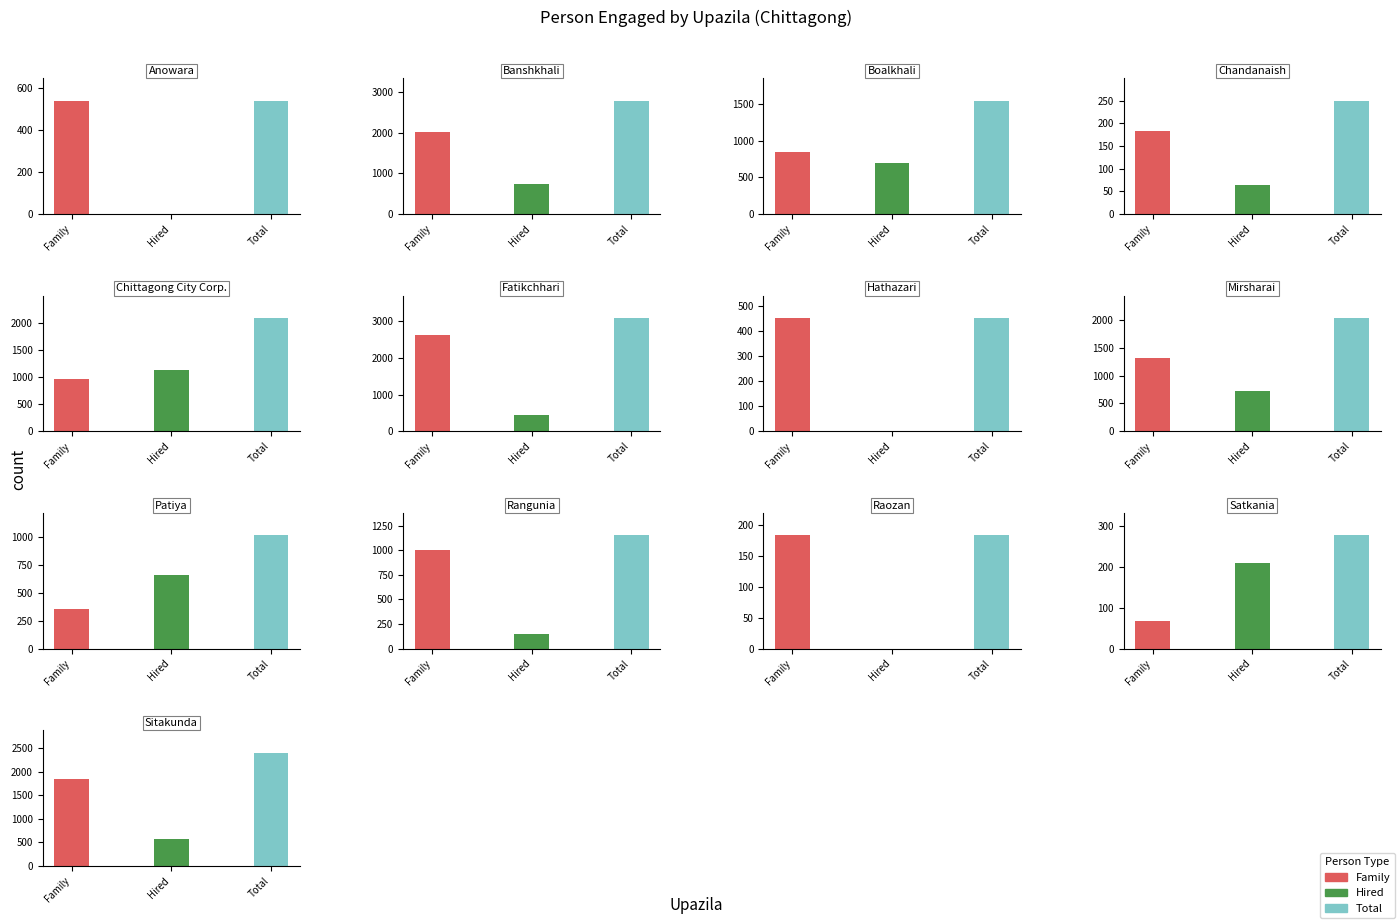

What is the minimum value for Total?

183